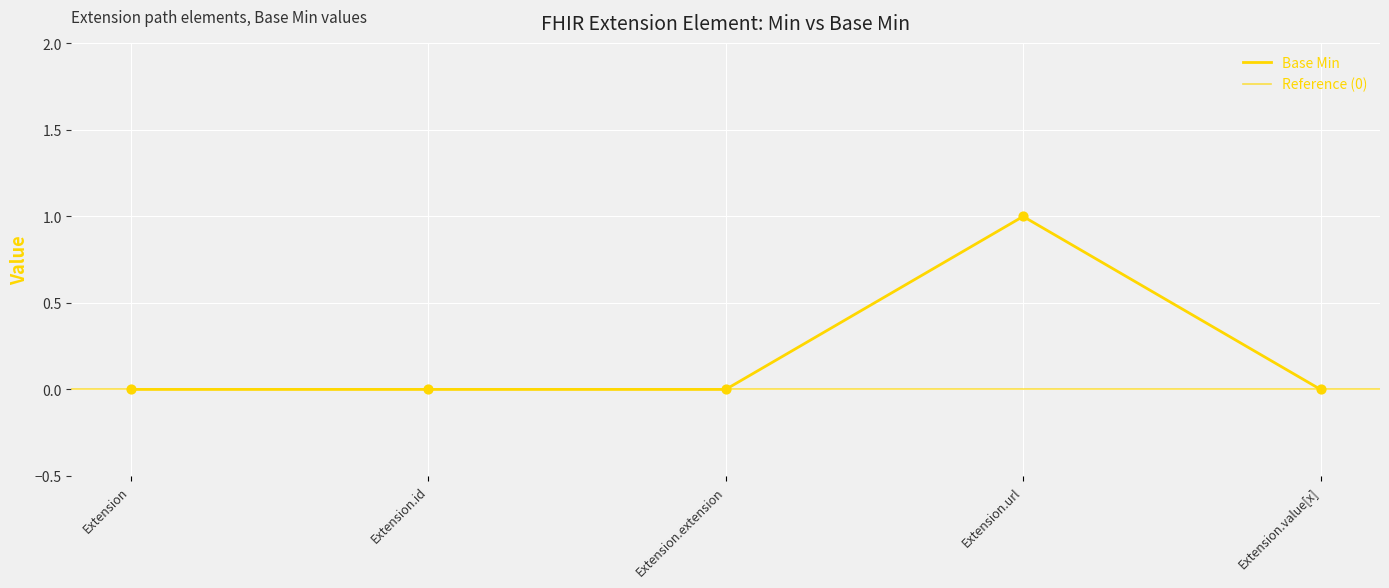

Which has a higher value, Extension.url or Extension.value[x]?

Extension.url